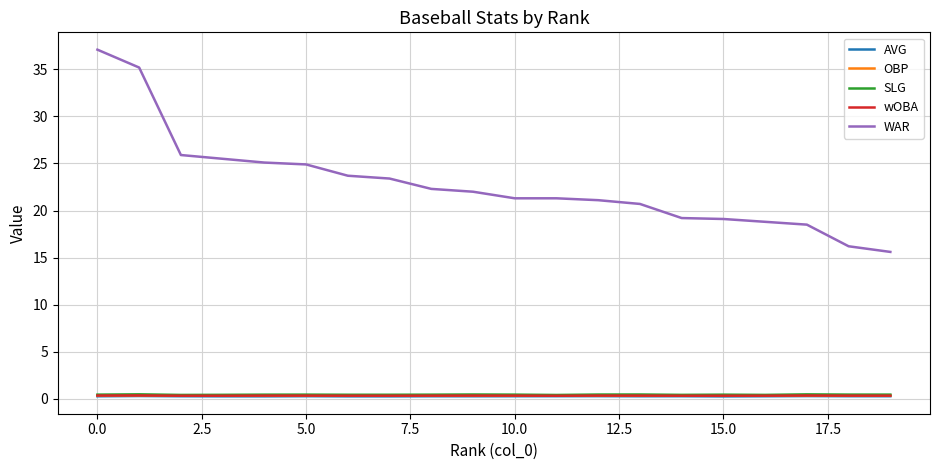

True or false: wOBA and WAR intersect in this chart.

False